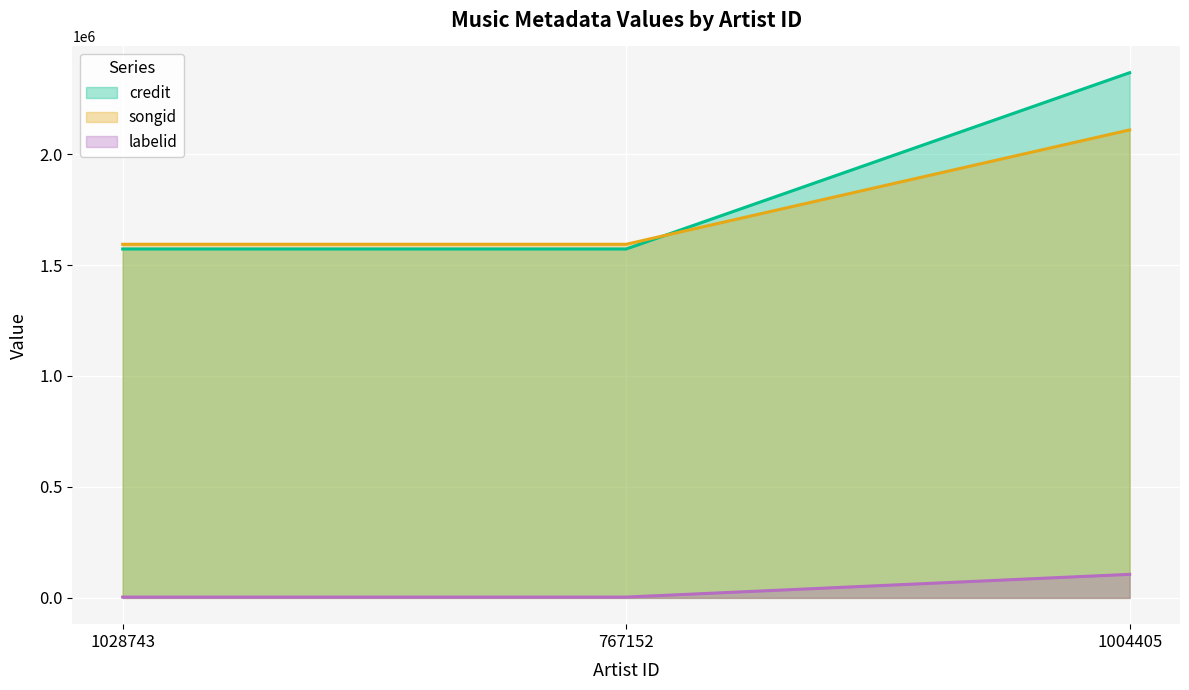

At which category is the sum across all series the highest?

1004405